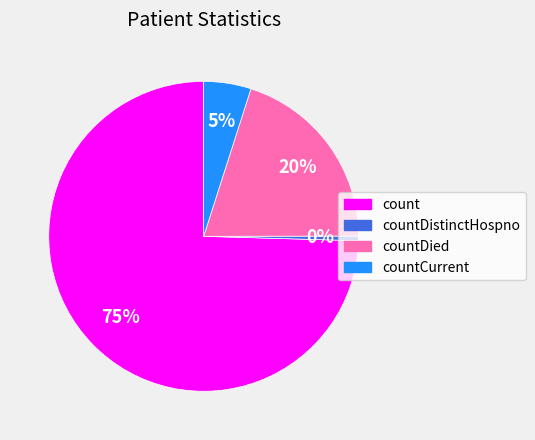

Do countCurrent and countDistinctHospno together represent more than half of the pie?

No